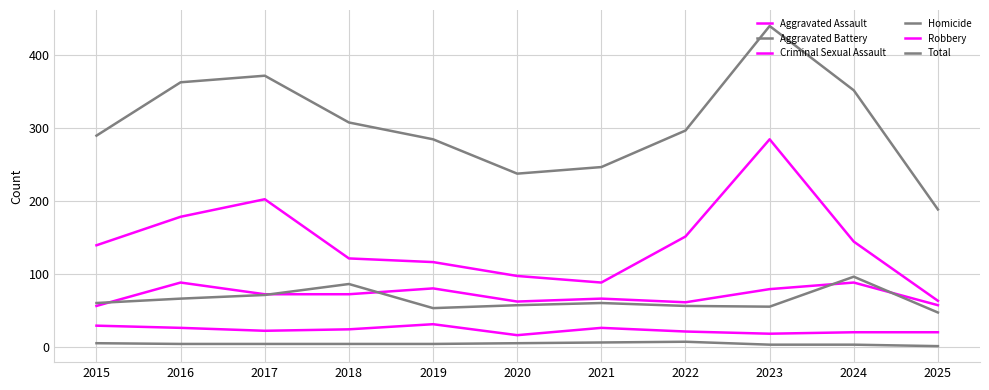

Count the number of categories in the chart.

11